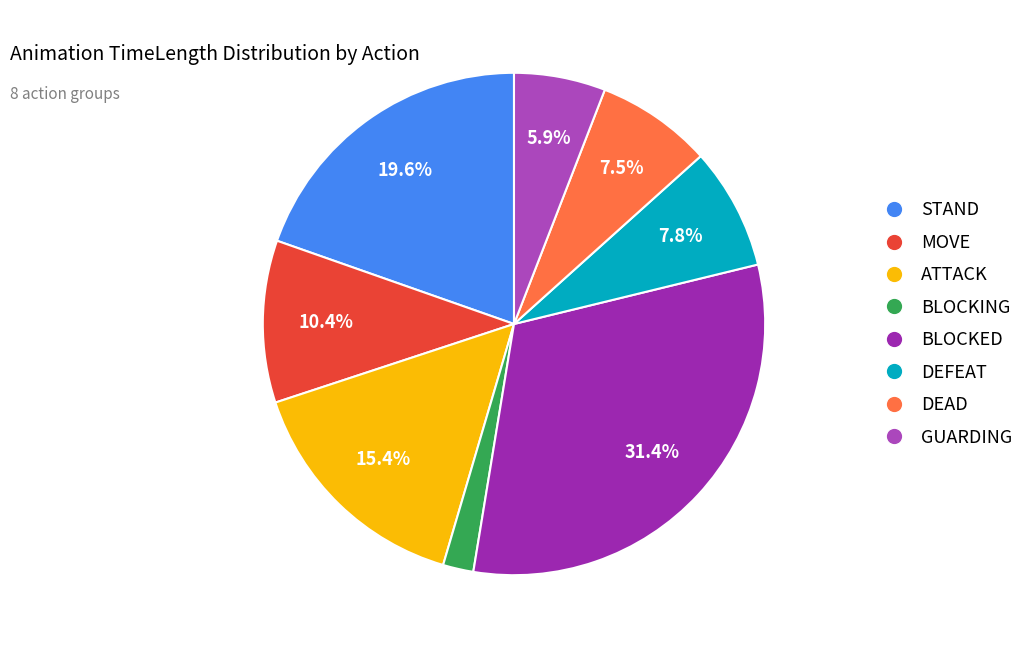

Count the number of slices in the pie.

8